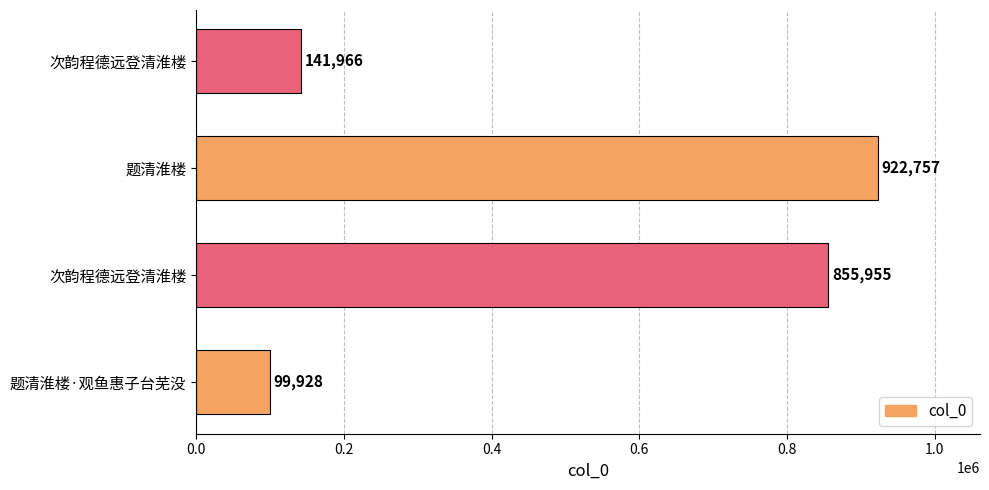

How many bars are there in total?

4